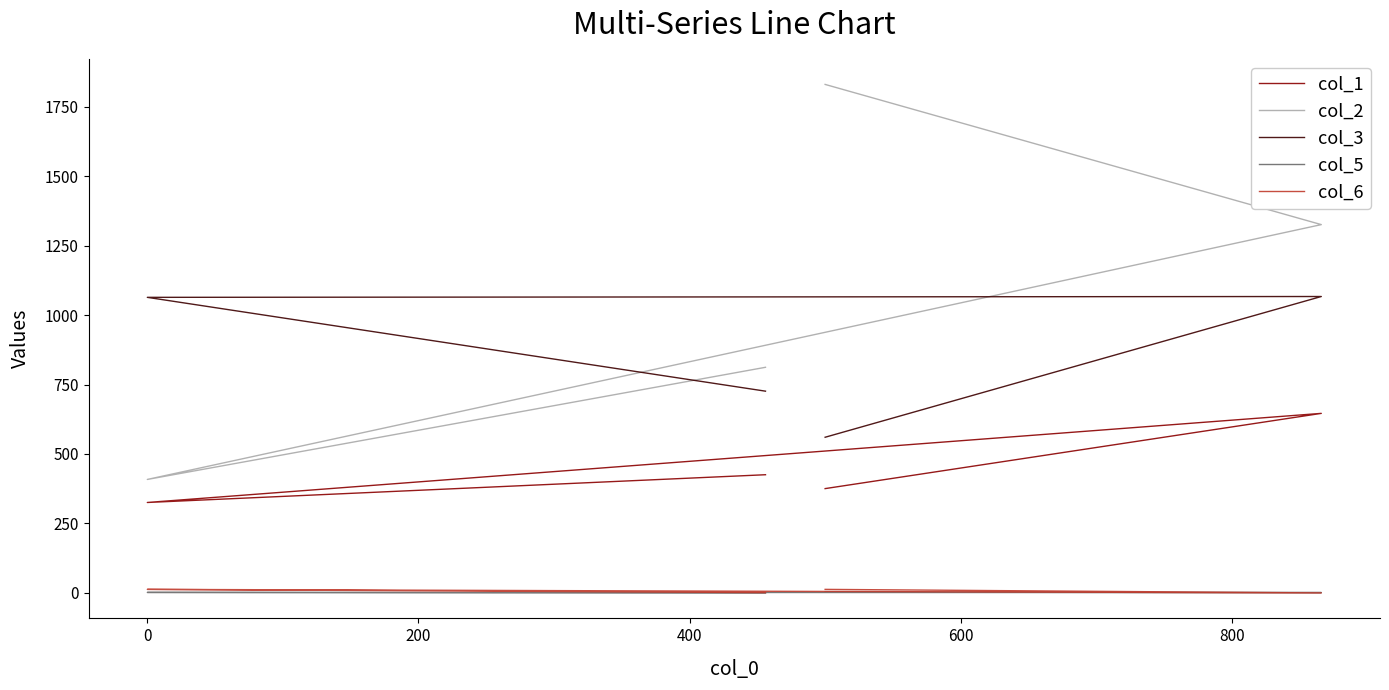

The col_2 series shows 1974.5 at 200. True or false?

False